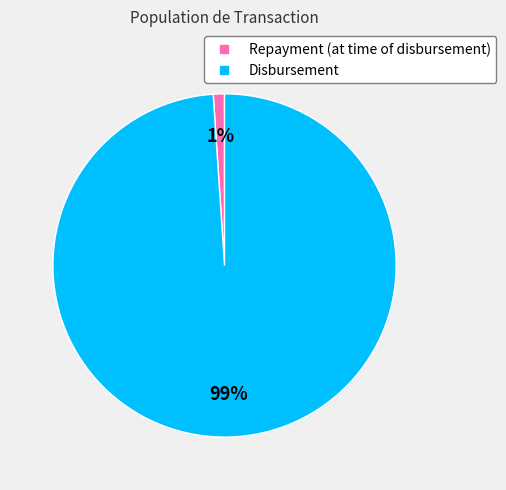

Does any single category account for the majority?

Yes